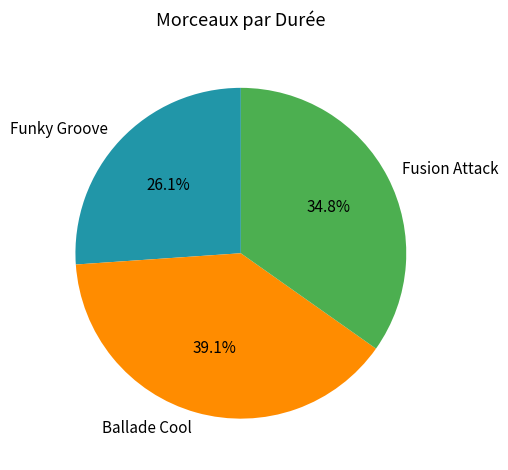

What is the smallest slice in the pie chart?

Funky Groove